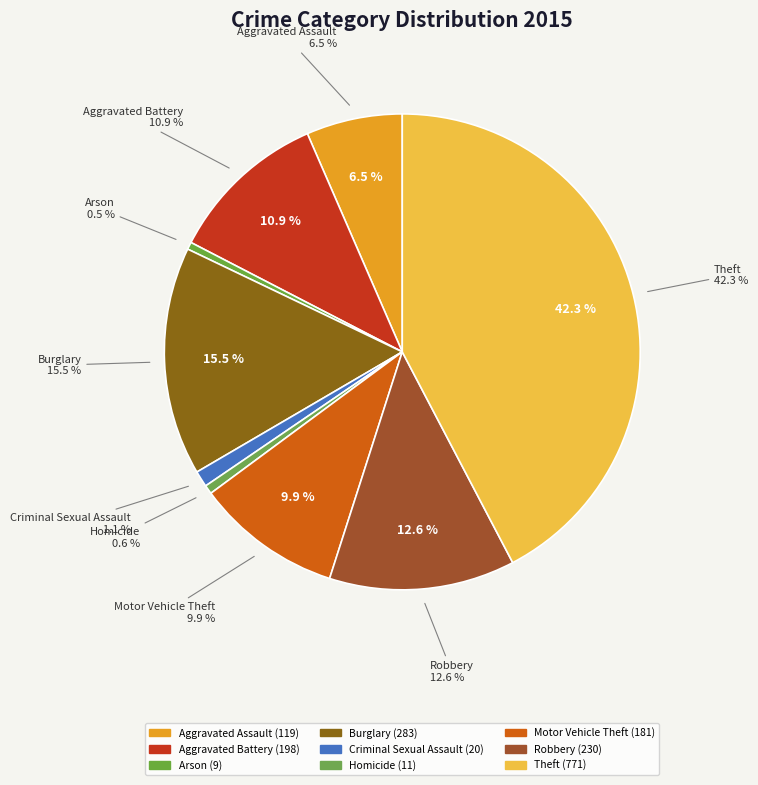

What percentage is the Aggravated Battery slice, to the nearest percent?

11%